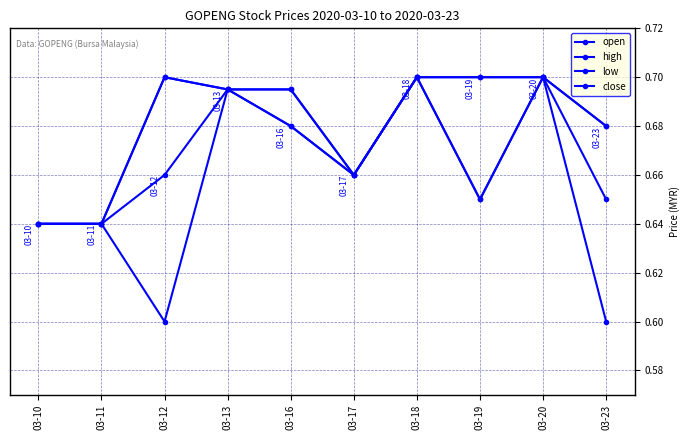

How many lines are shown in the chart?

4